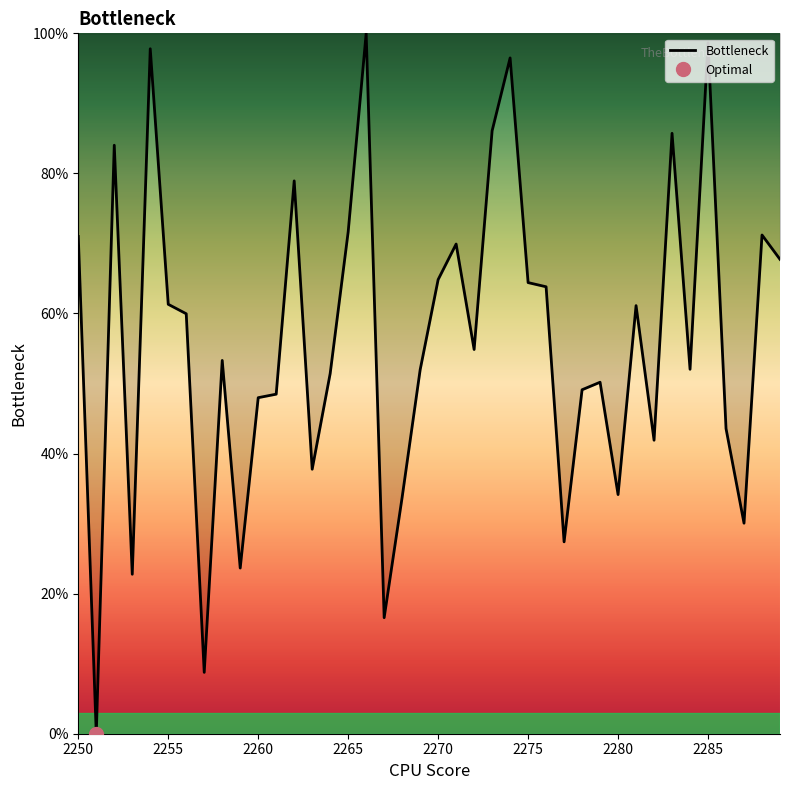

What is the sum of all values?

2234.3